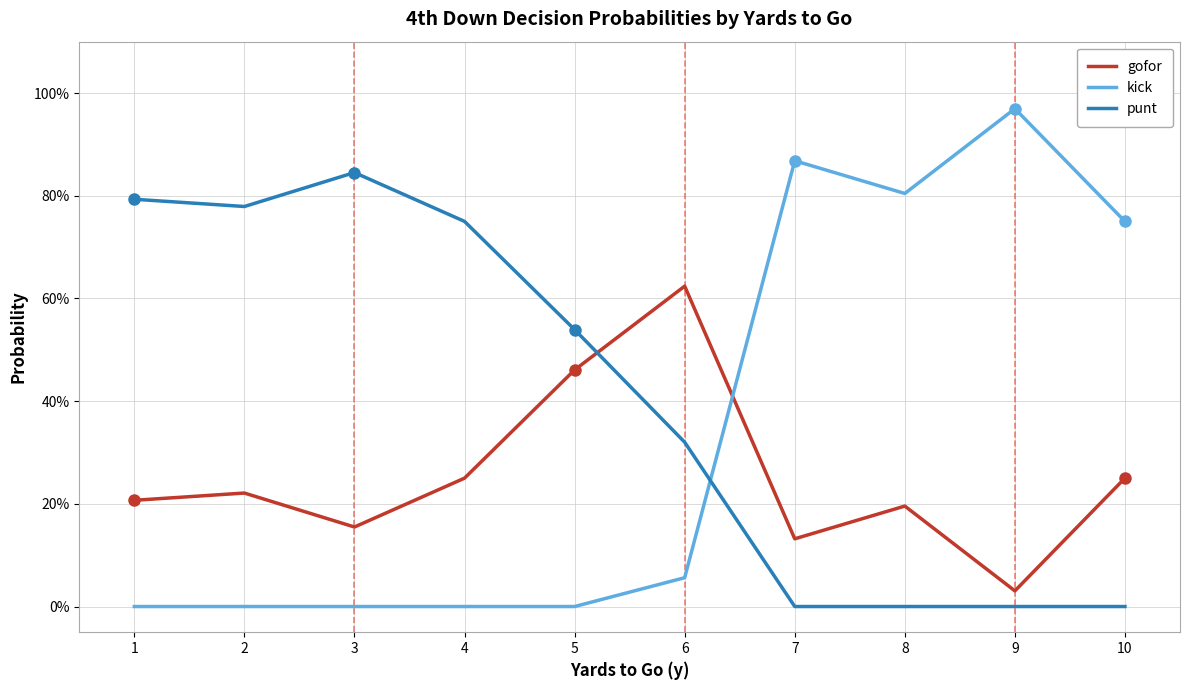

What is the total value across all series at 7?

1.0